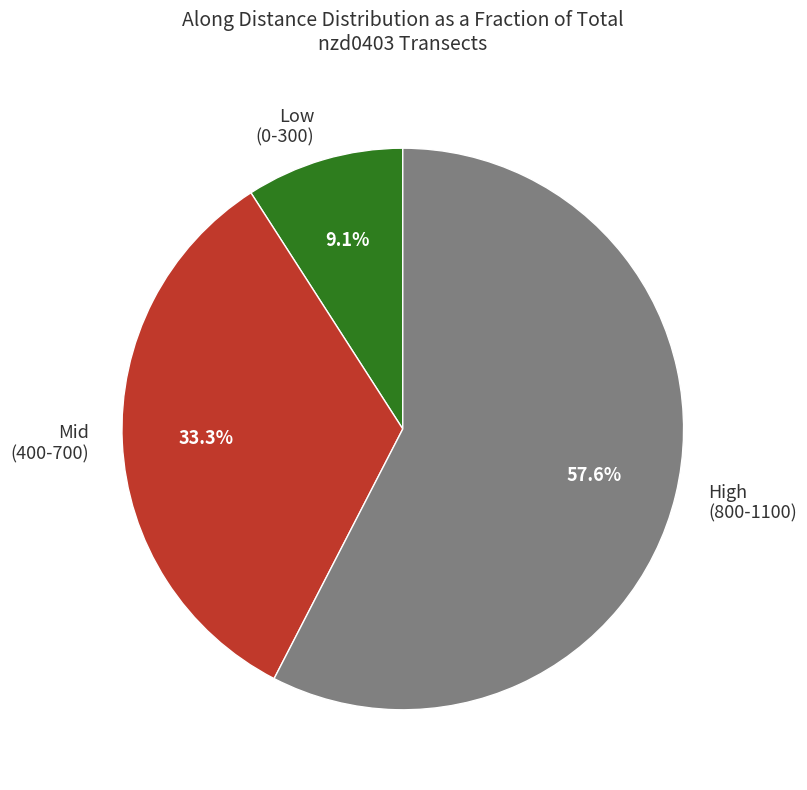

What is the ratio of the value at High (800-1100) to the value at Low (0-300)?

6.3